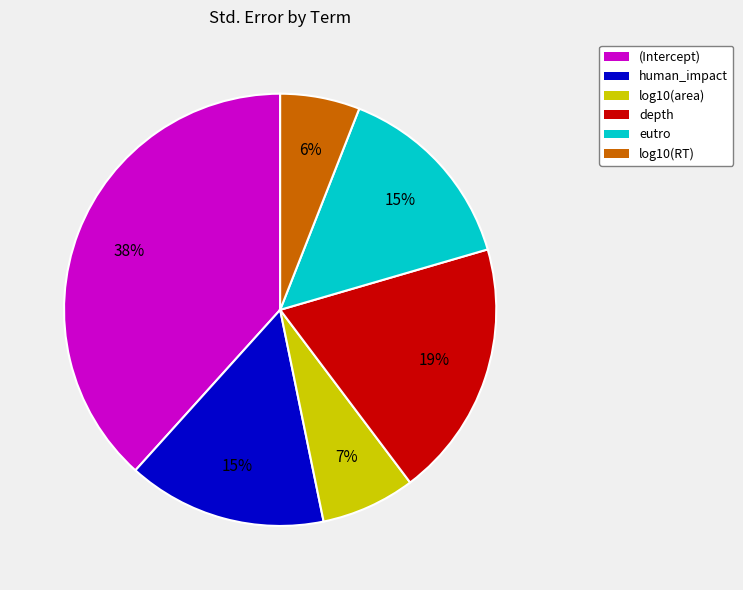

Which category has the smallest portion of the pie?

log10(RT)